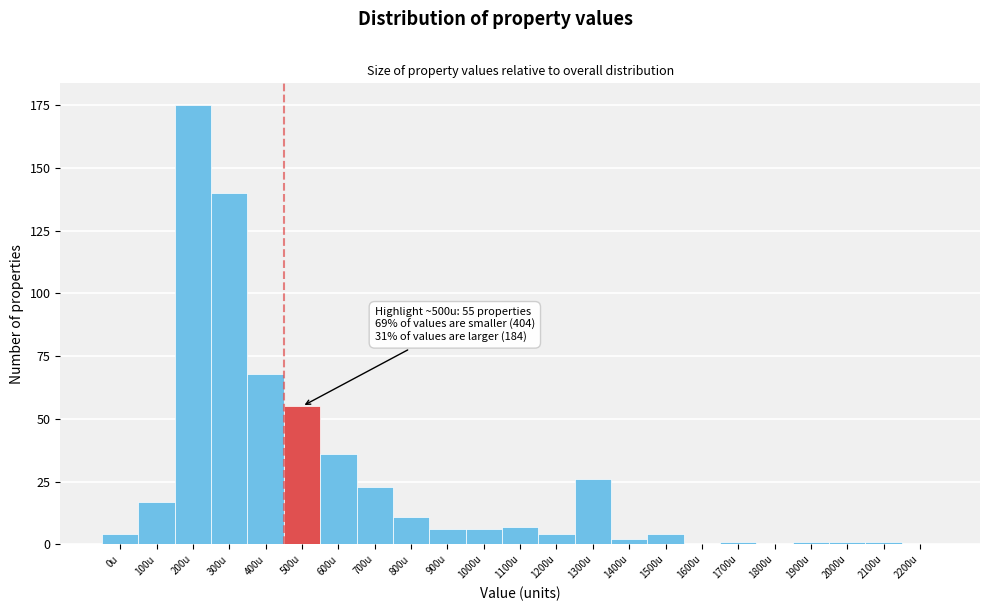

Reading left to right, what are all the values shown in this chart?

0u=4	100u=17	200u=175	300u=140	400u=68	500u=55	600u=36	700u=23	800u=11	900u=6	1000u=6	1100u=7	1200u=4	1300u=26	1400u=2	1500u=4	1600u=0	1700u=1	1800u=0	1900u=1	2000u=1	2100u=1	2200u=0